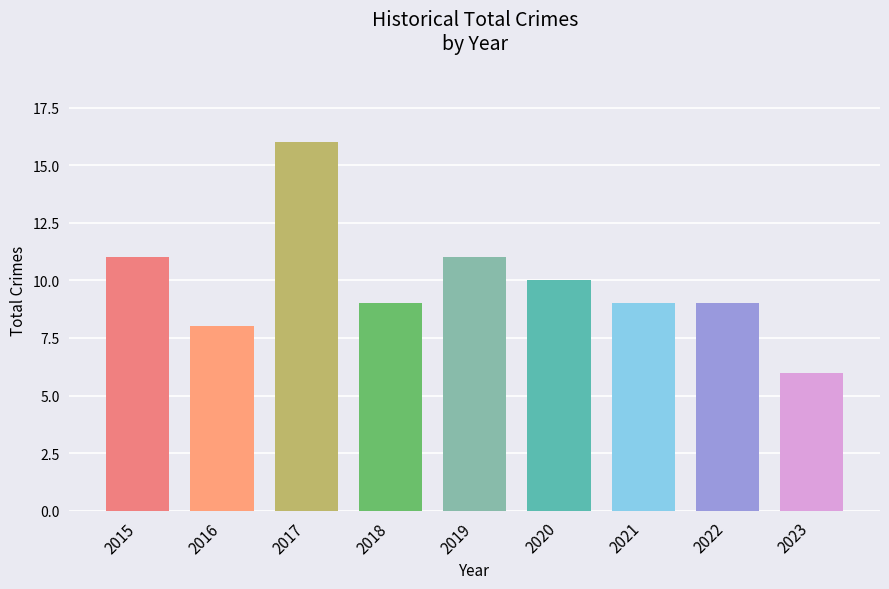

What is the minimum value shown in the chart?

6